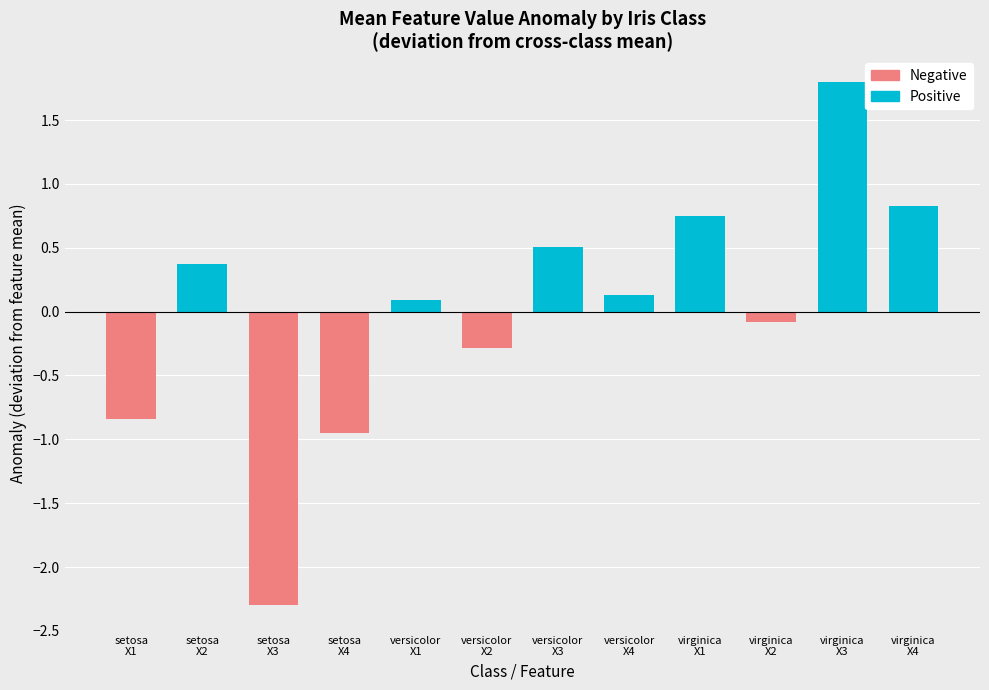

The Positive series shows 1.8 at virginica
X3. True or false?

True